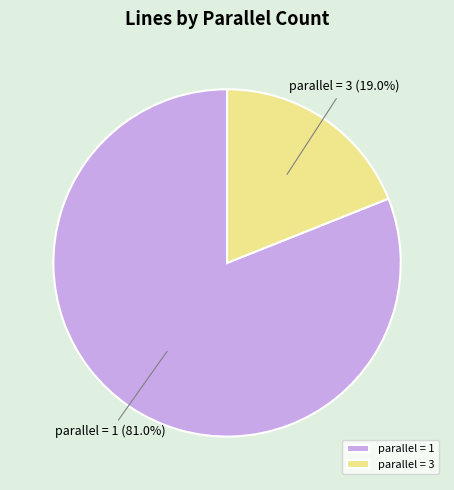

How much of the chart is everything except parallel = 3?

81.0%